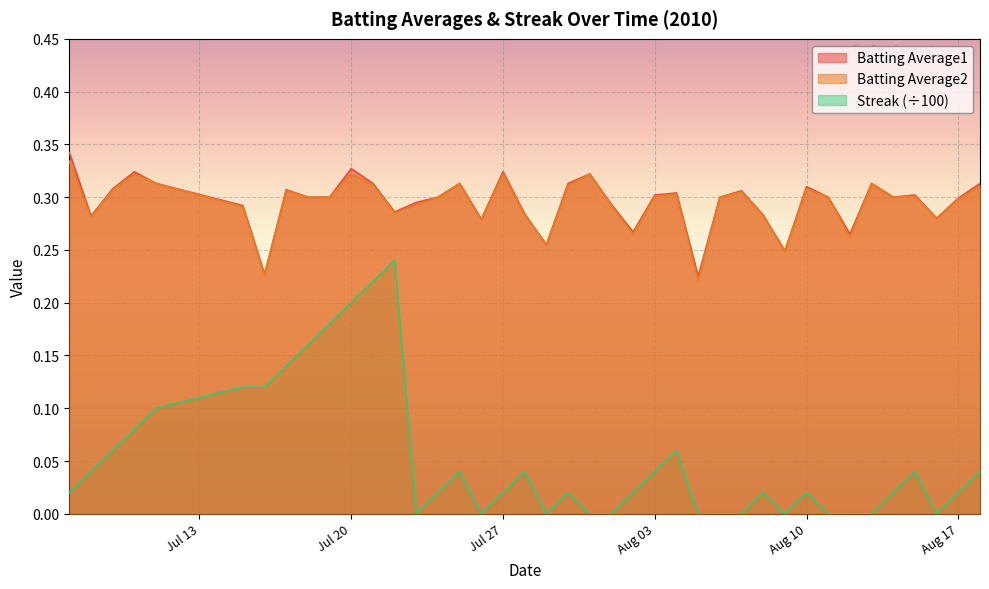

What is the difference between the second highest and second lowest values in the Batting Average2 series?

0.1